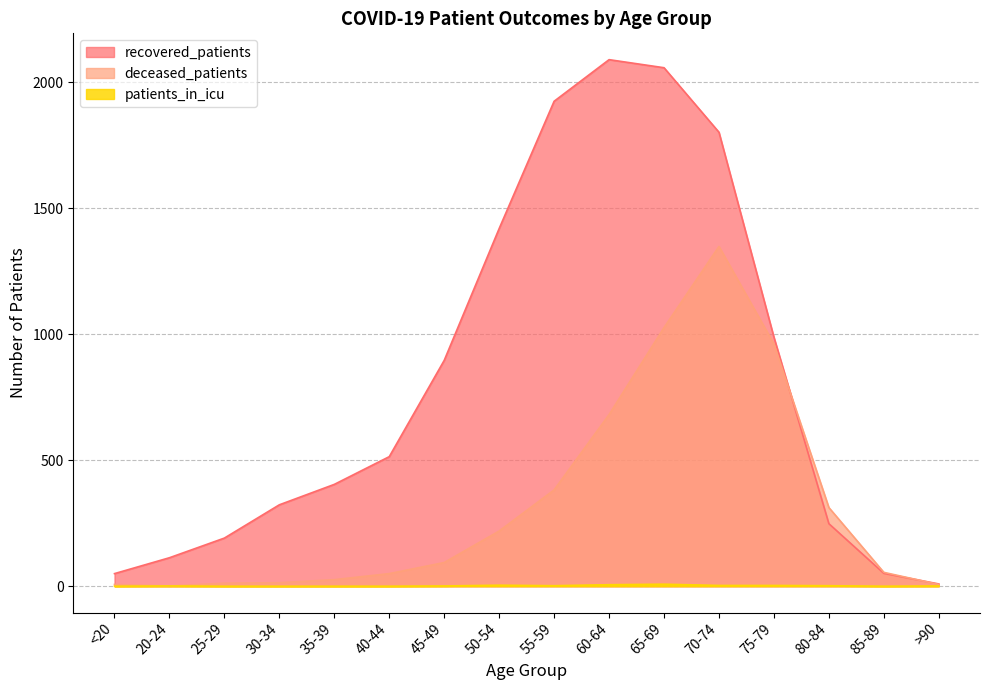

At which category is the sum across all series the highest?

70-74